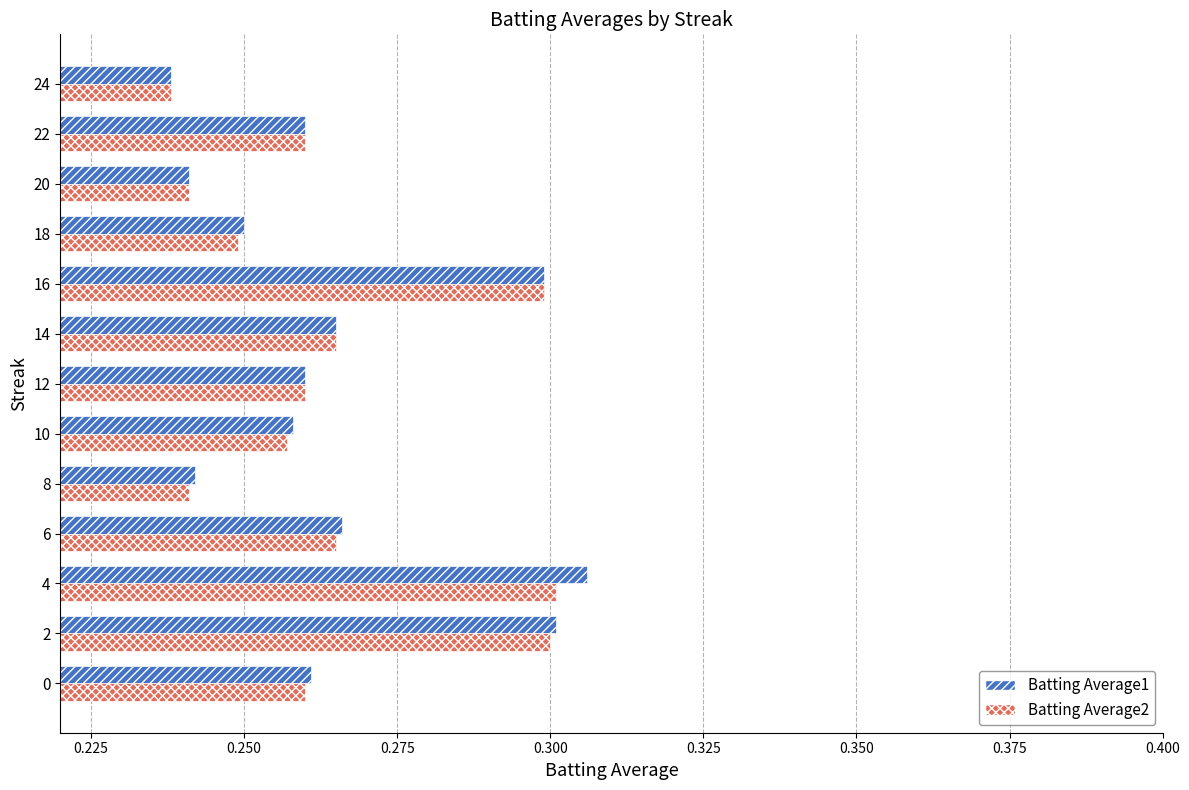

What is the sum of the Batting Average1 values at 4 and 6?

0.6